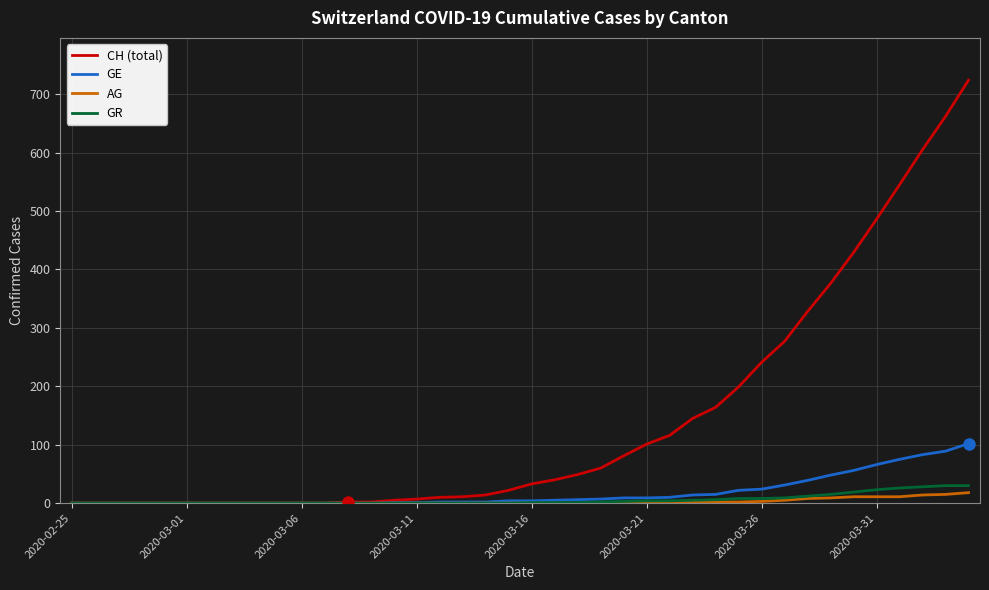

Which series has the largest total across all categories?

CH (total)